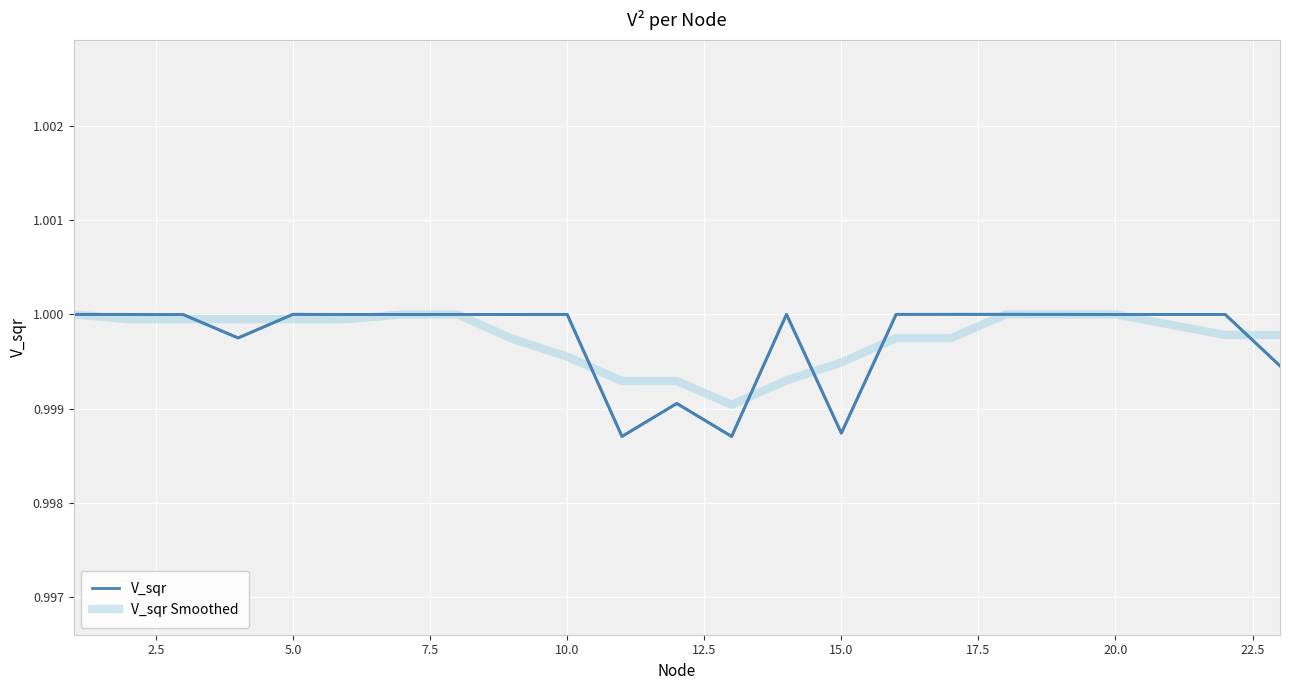

True or false: V_sqr Smoothed and V_sqr cross at least once.

True